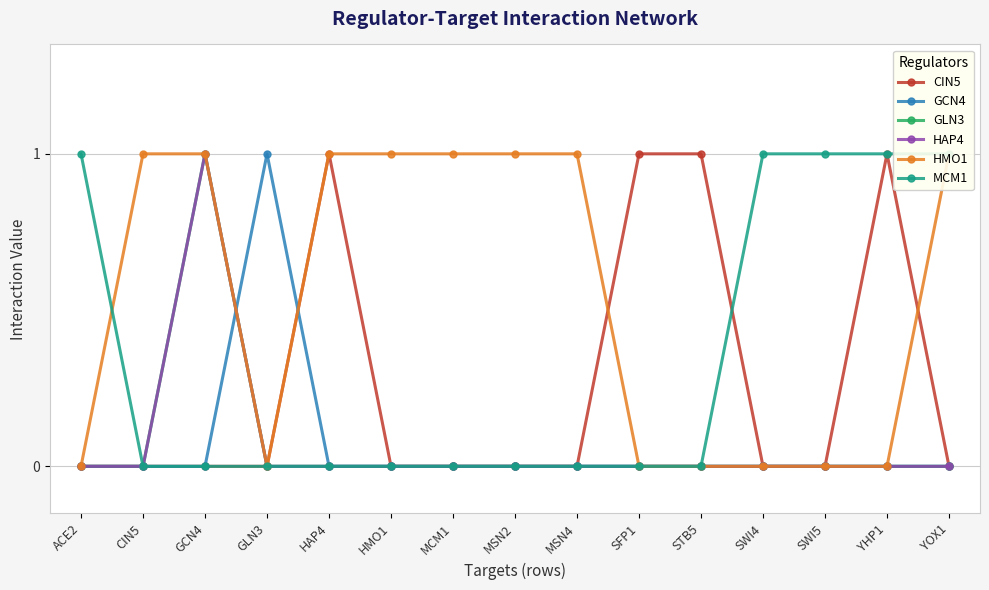

Between GLN3 and YHP1, which series saw the biggest shift?

CIN5